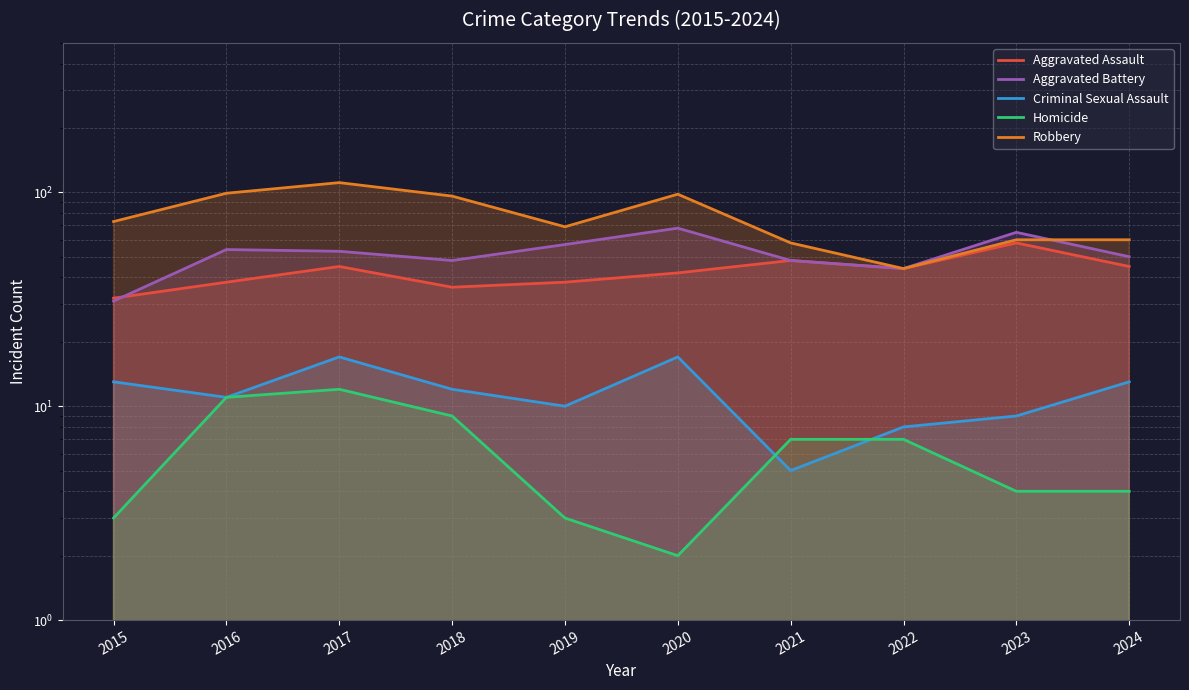

Rank the categories by Criminal Sexual Assault value from highest to lowest.

2017, 2020, 2015, 2024, 2018, 2016, 2019, 2023, 2022, 2021